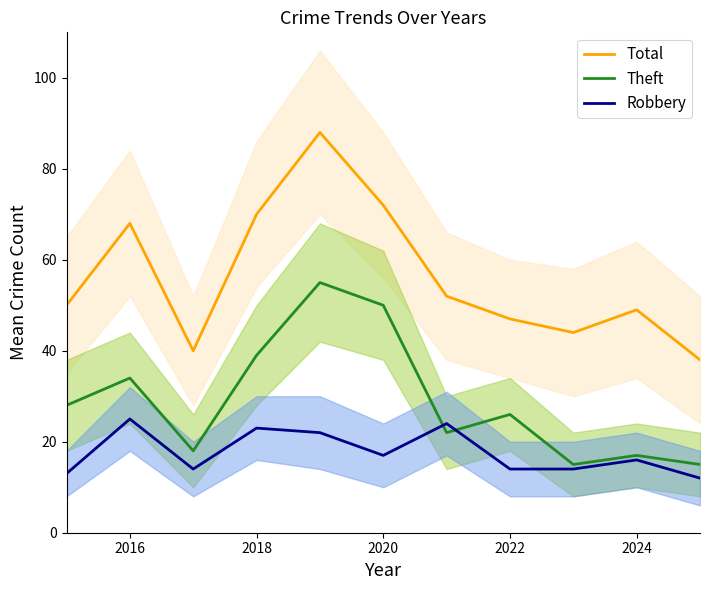

True or false: Total has more than 1 interior local peaks.

True